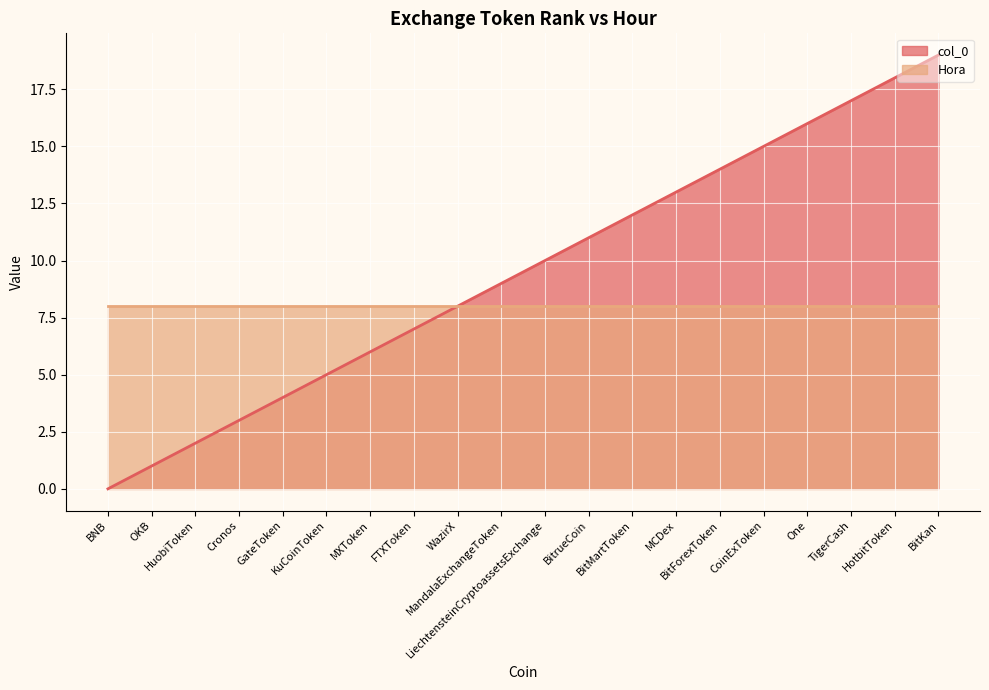

At which category does the chart reach its peak across all series?

BitKan